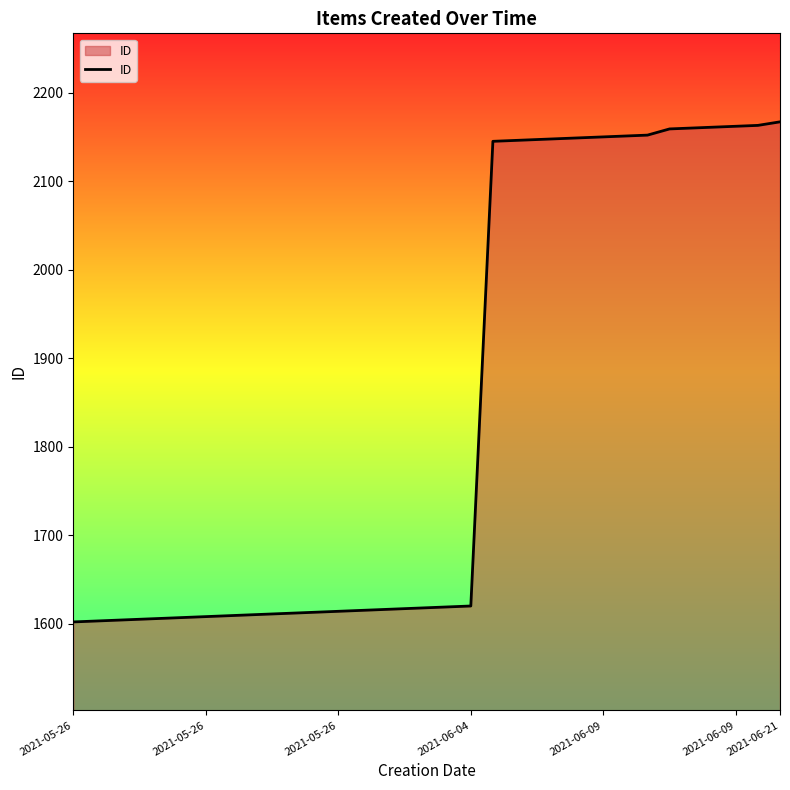

What is the maximum value shown in the chart?

2167